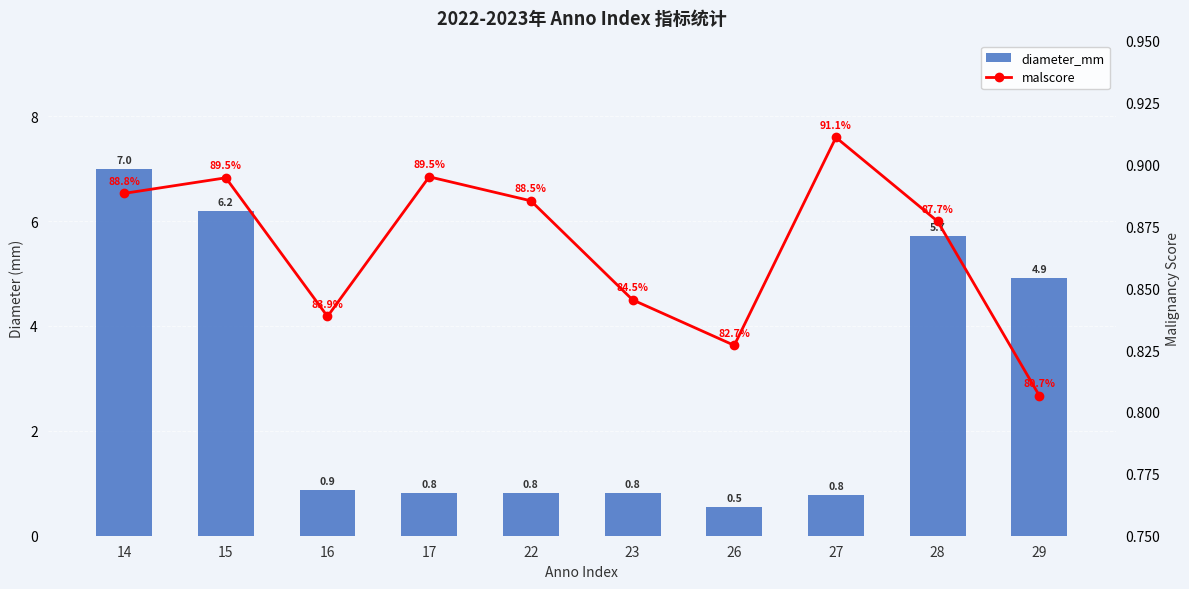

The malscore series shows 0.9 at 22. True or false?

True